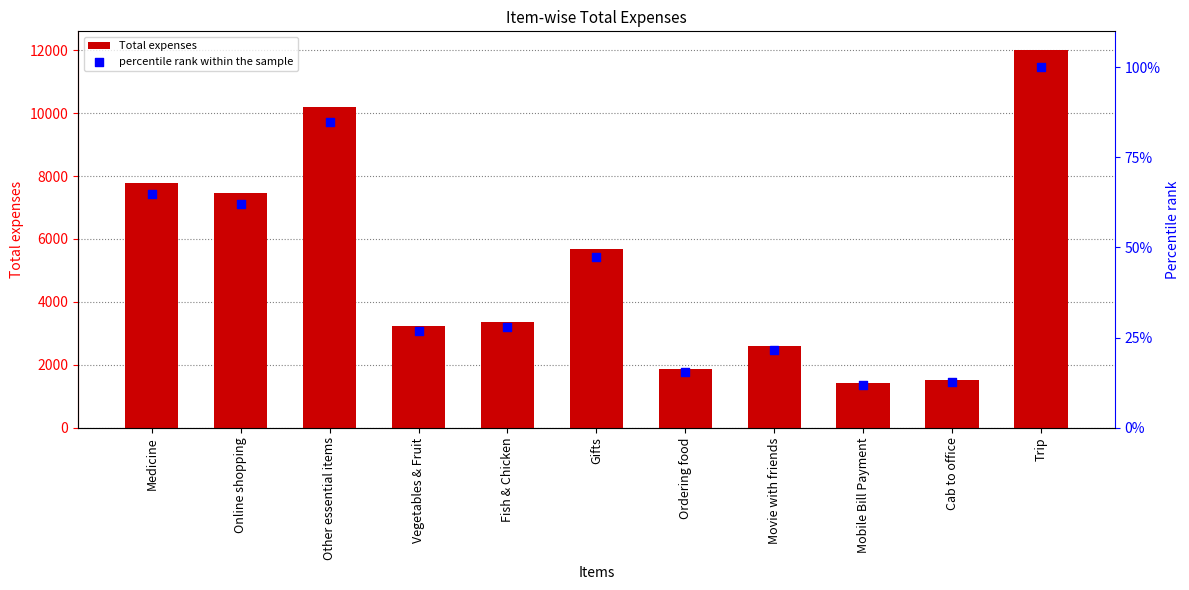

Which series reaches the maximum Y coordinate?

Total expenses